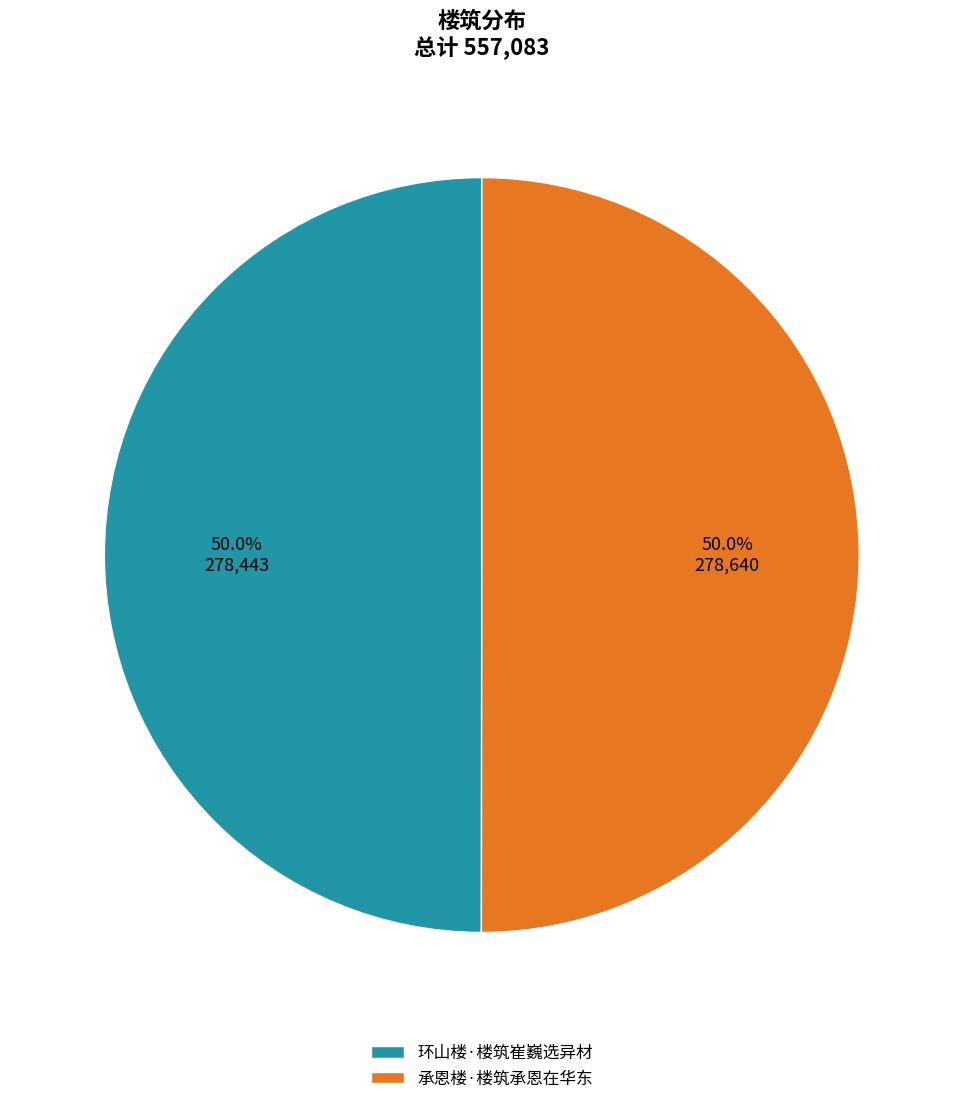

What is the ratio of the value at 环山楼·楼筑崔巍选异材 to the value at 承恩楼·楼筑承恩在华东?

1.0